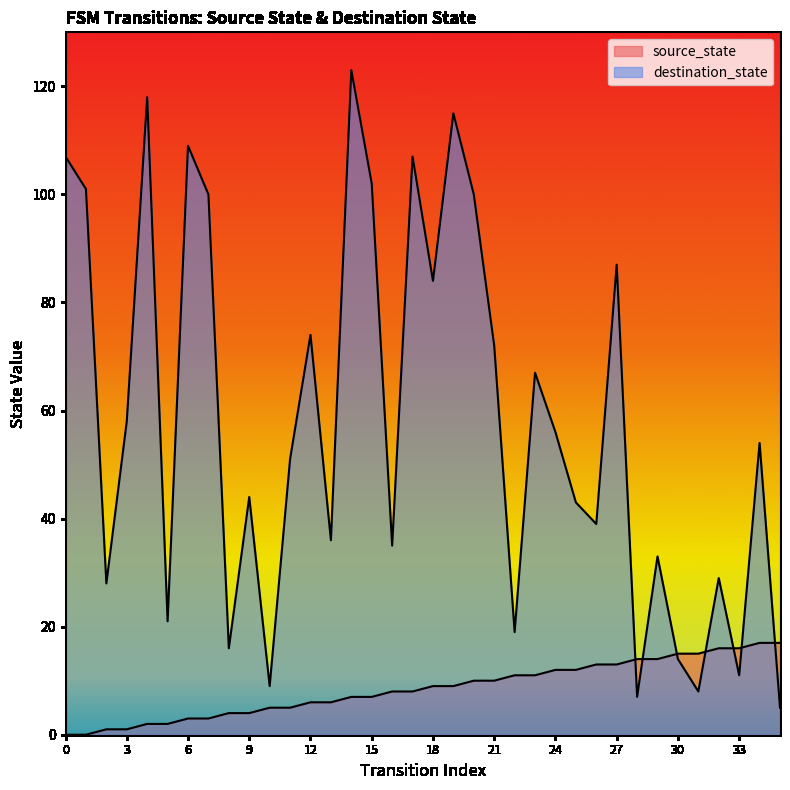

What are all the series names shown in the legend?

source_state, destination_state